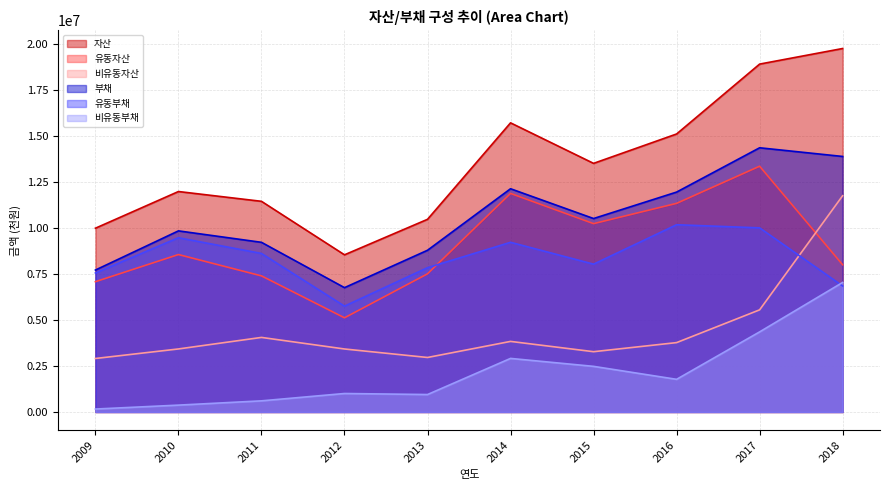

How many interior local peaks does the 유동부채 series have?

3